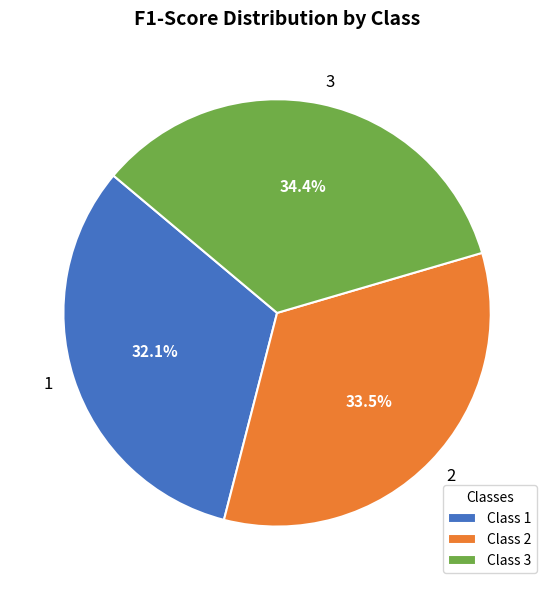

What is the largest slice in the pie chart?

3